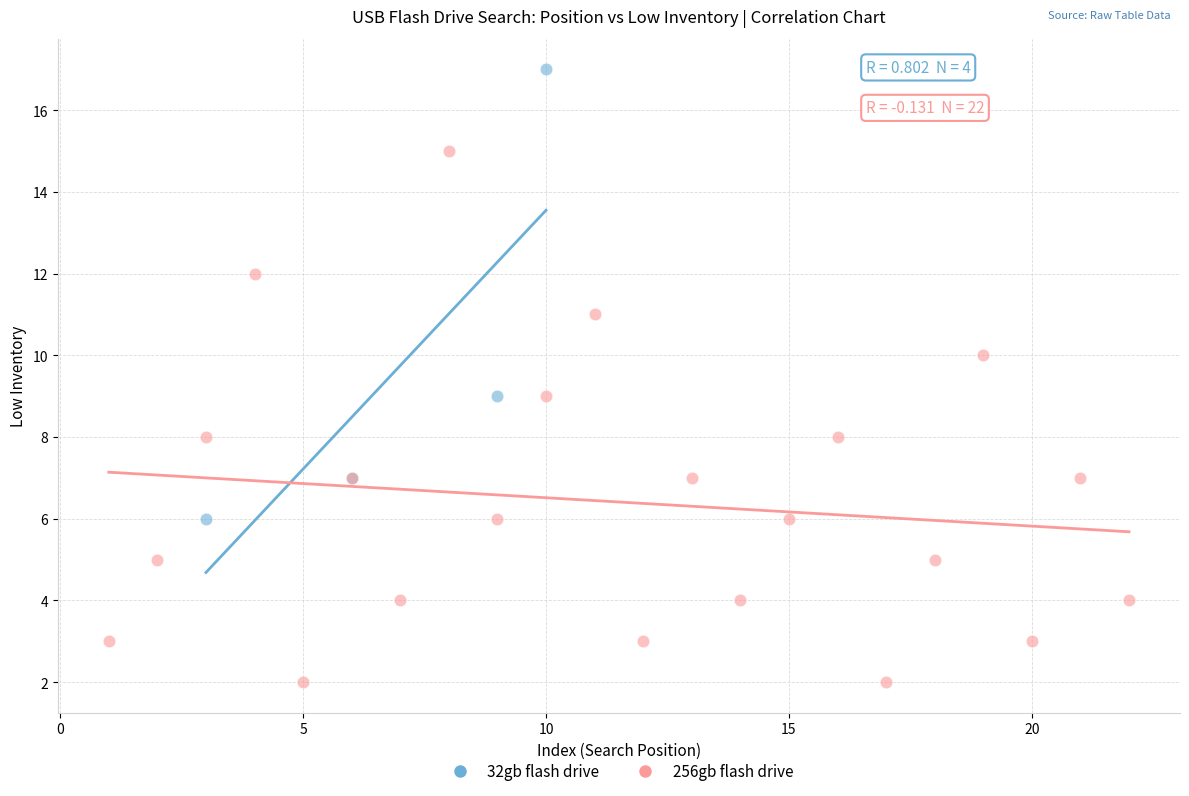

Which series contains the lowest Y value?

256gb flash drive